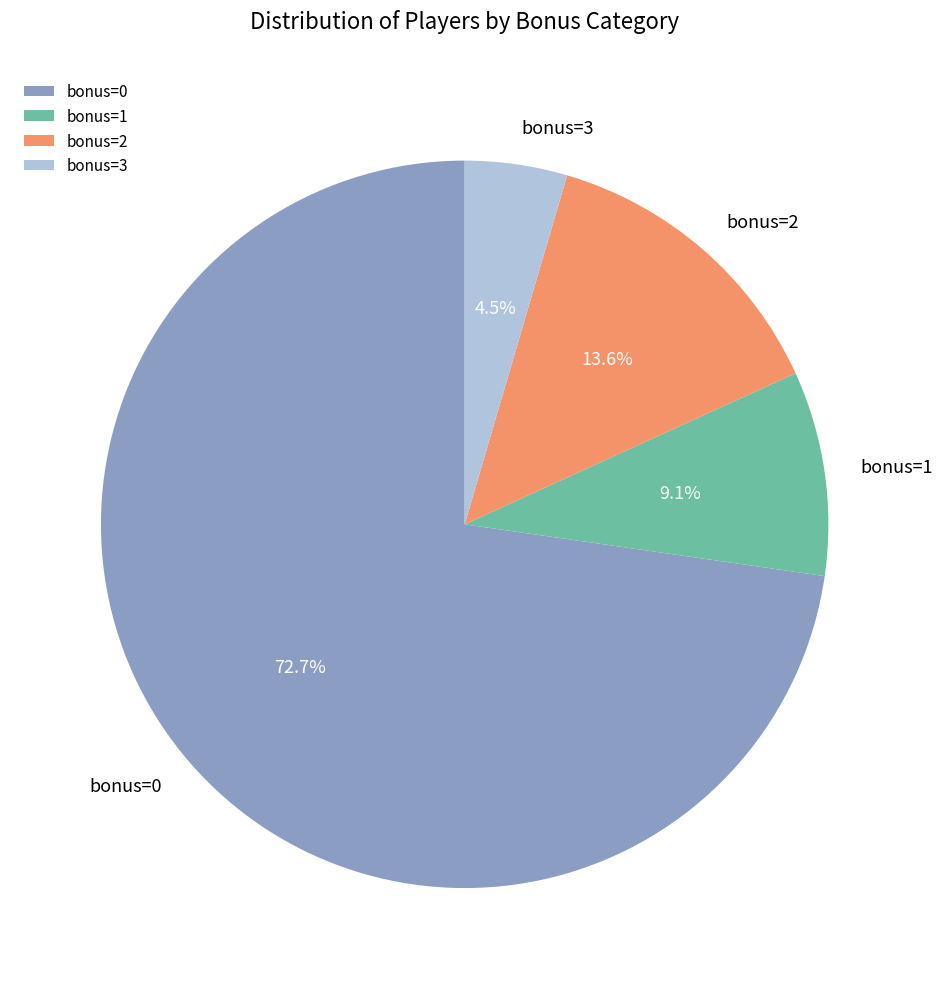

Which slice is the largest?

bonus=0